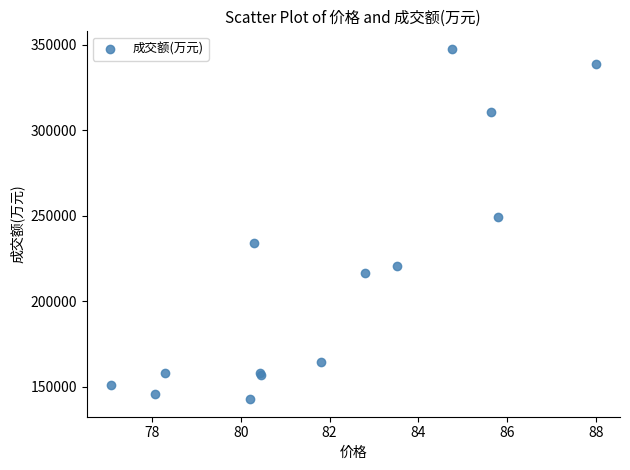

What Y value in the scatter plot is closest to 245123?

249368